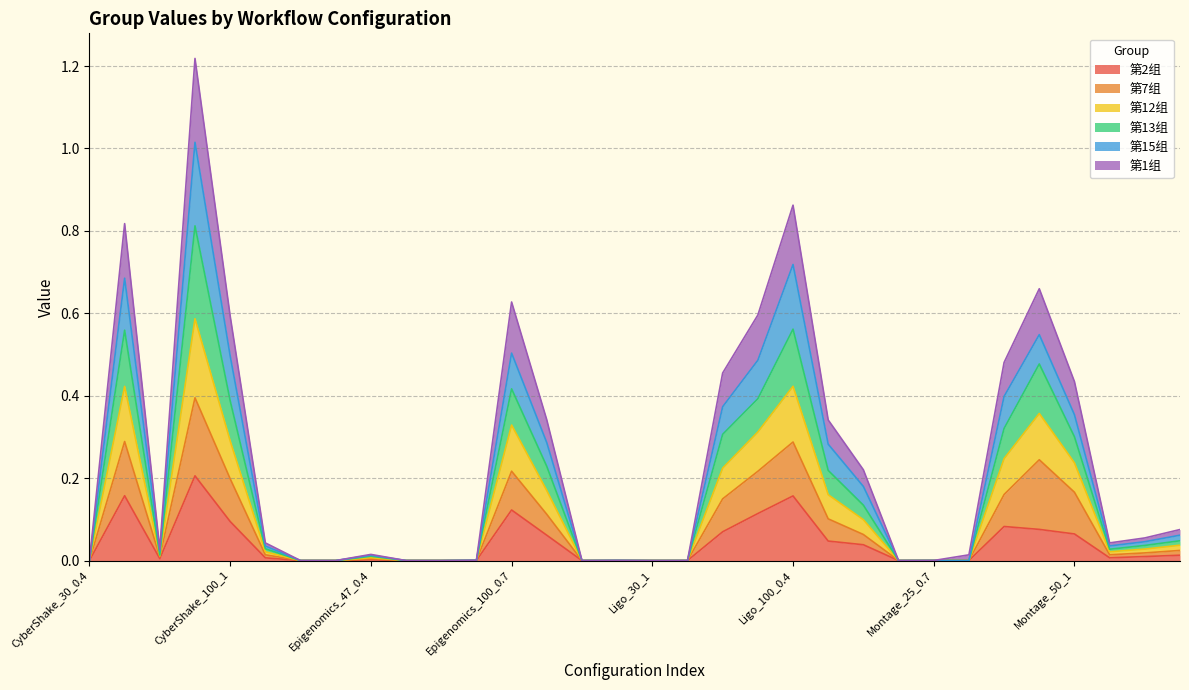

How many interior local valleys does the 第1组 series have?

6